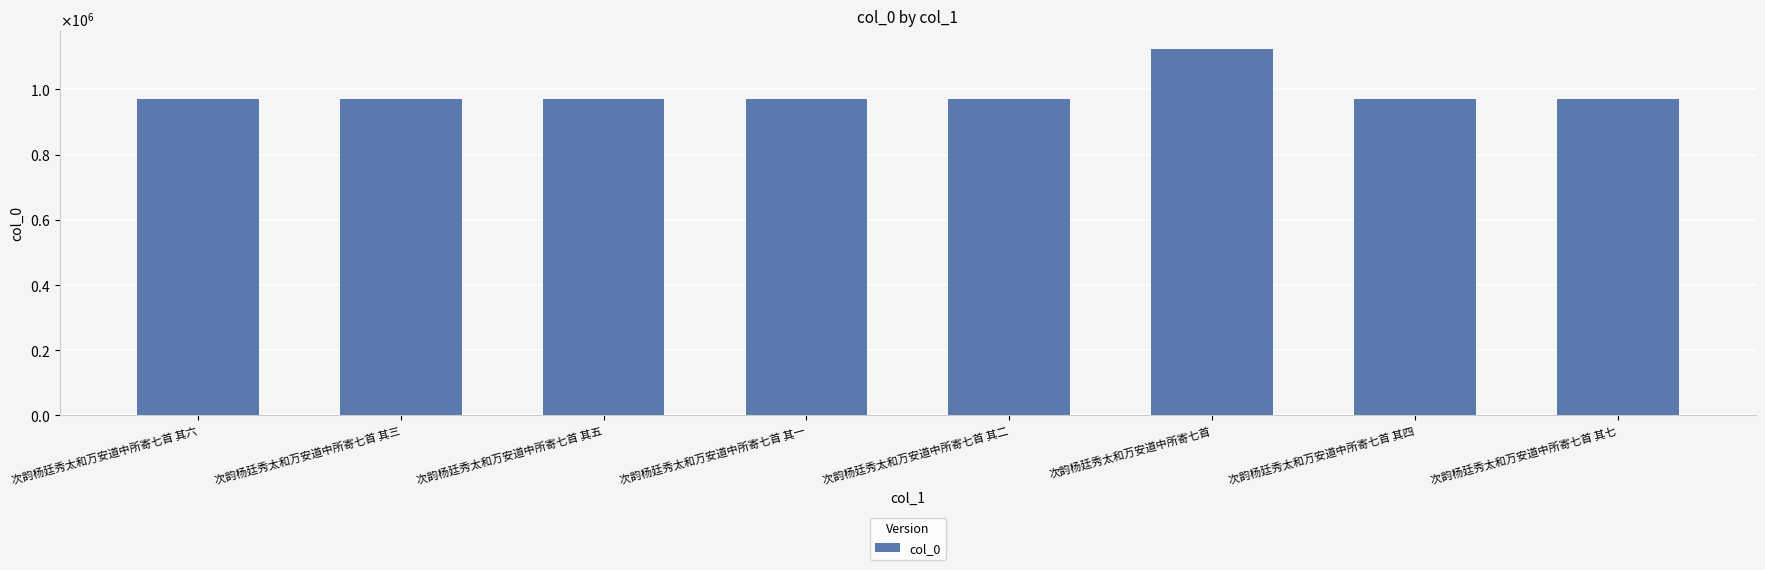

Is it true that the value at 次韵杨廷秀太和万安道中所寄七首 其五 is 971236?

True